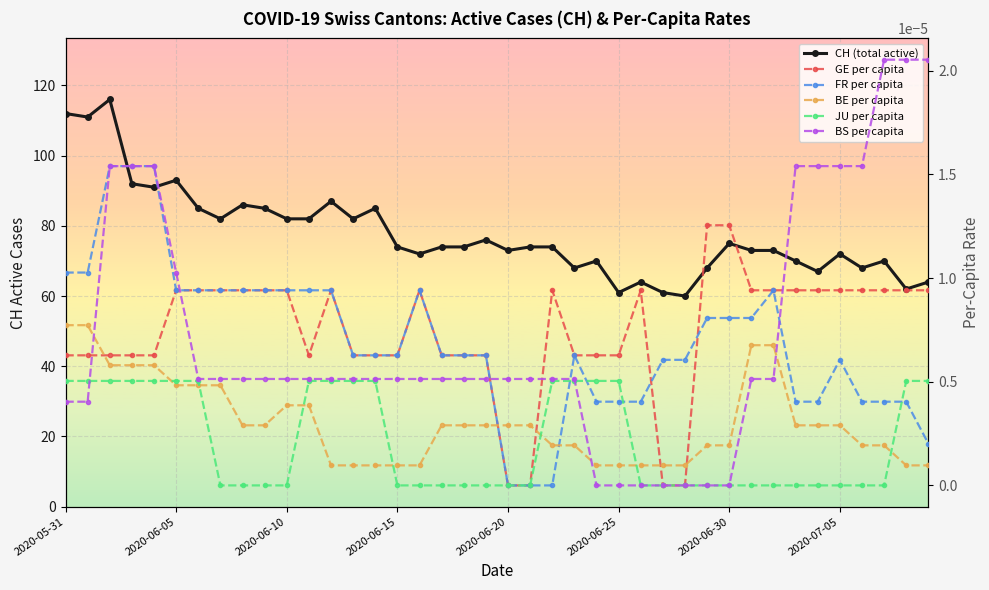

True or false: BS per capita has more than 2 points higher than both neighbors.

False